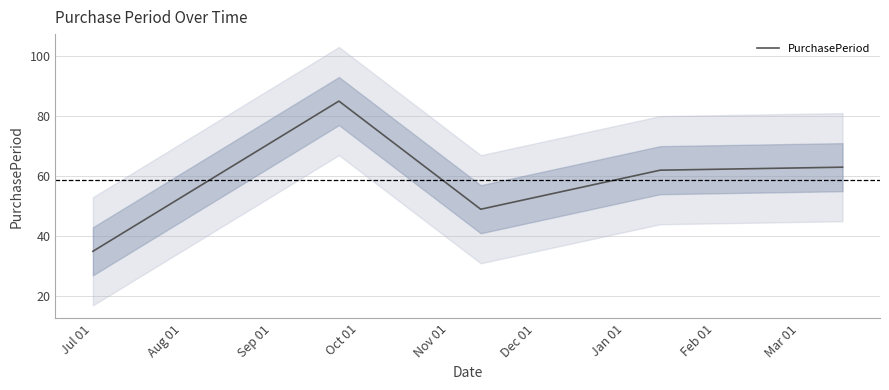

What is the highest value of the PurchasePeriod series?

85